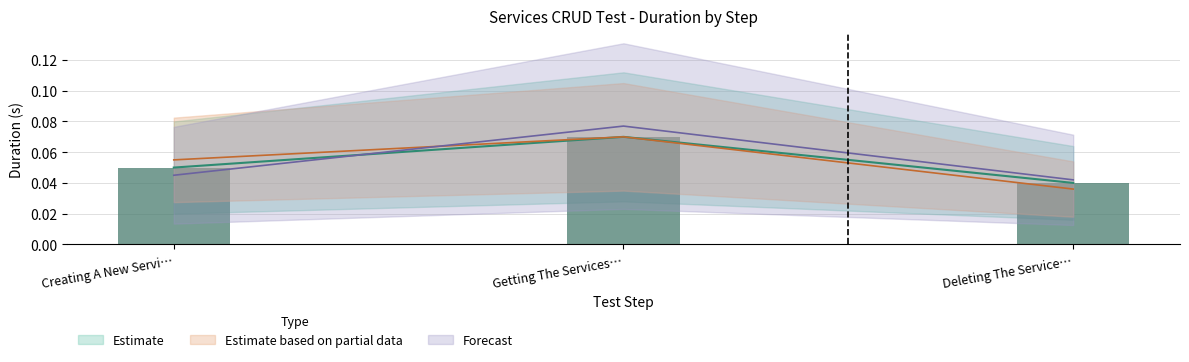

What is the label of the 1st bar from the left?

Creating A New Servi…